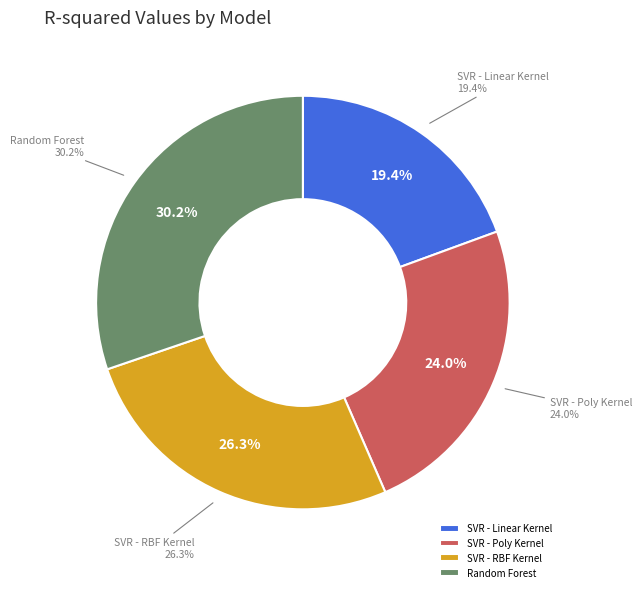

To the nearest percent, what percentage of the pie is SVR - RBF Kernel?

26%